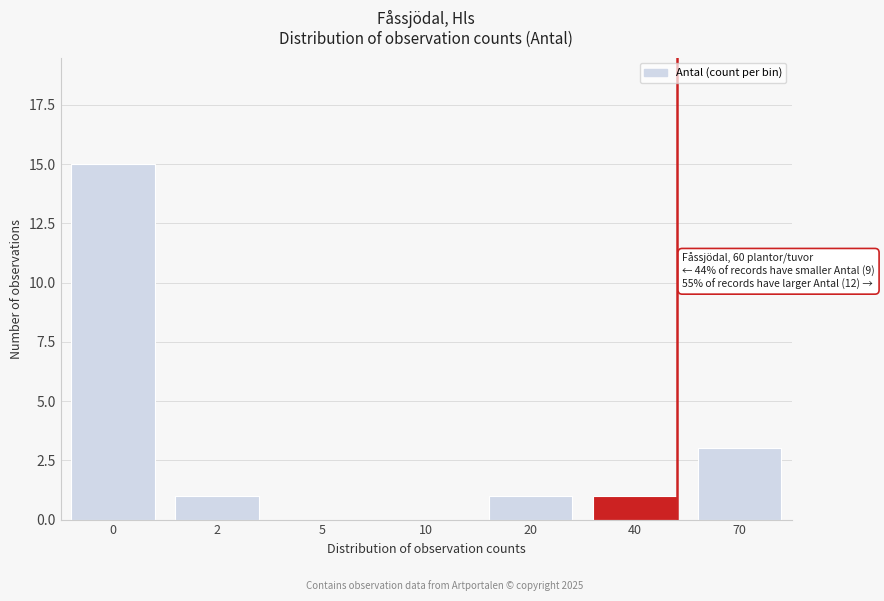

Reading right to left, what are all the values shown in this chart?

70=3	40=1	20=1	10=0	5=0	2=1	0=15